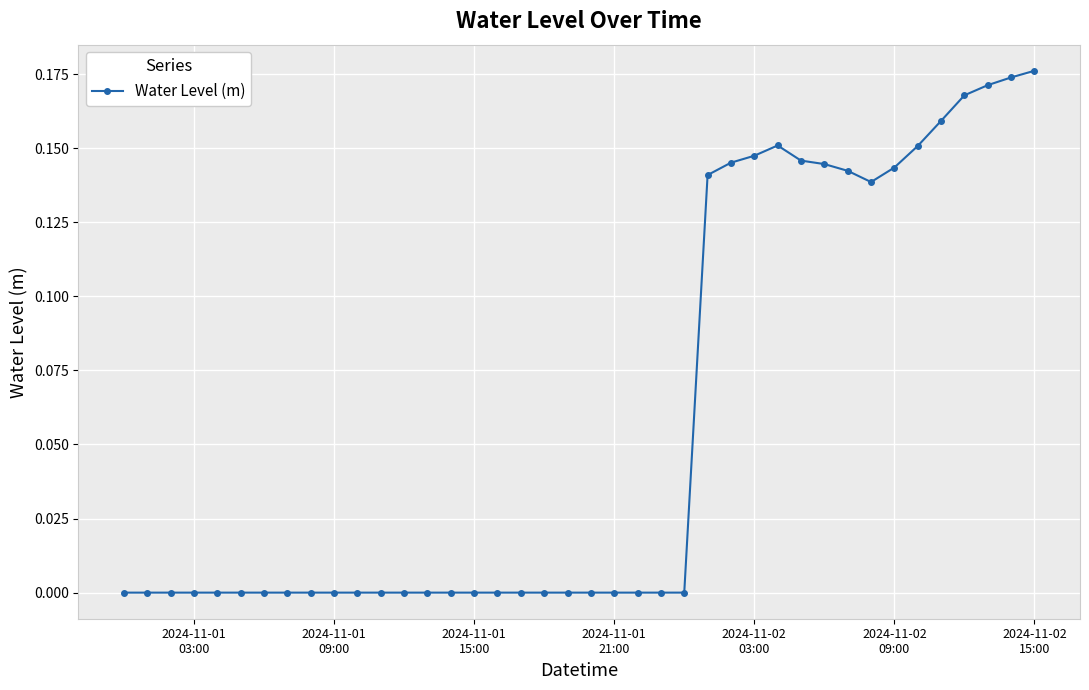

True or false: there are more than 0 points higher than both neighbors.

True